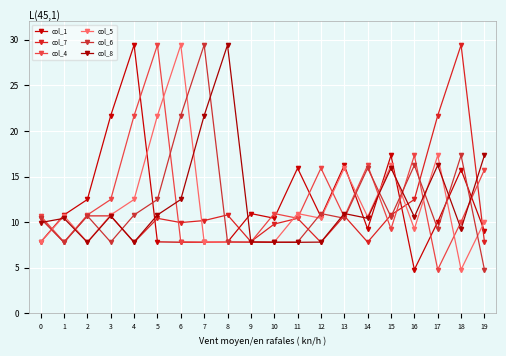

What is the difference between the second highest and minimum values in the col_1 series?

16.9